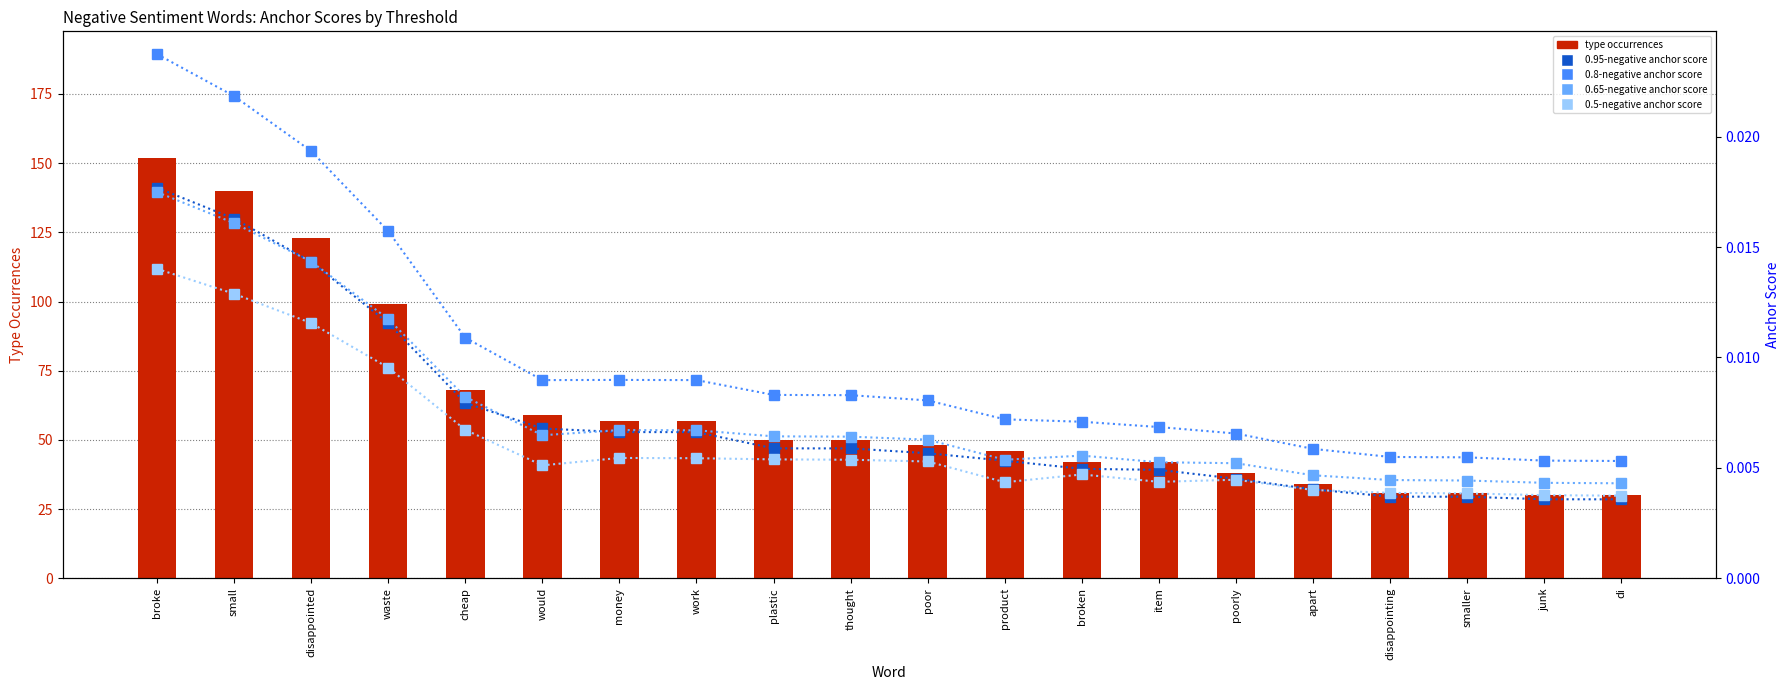

Rank the series at thought from lowest to highest value.

0.5-negative anchor score, 0.95-negative anchor score, 0.65-negative anchor score, 0.8-negative anchor score, type occurrences